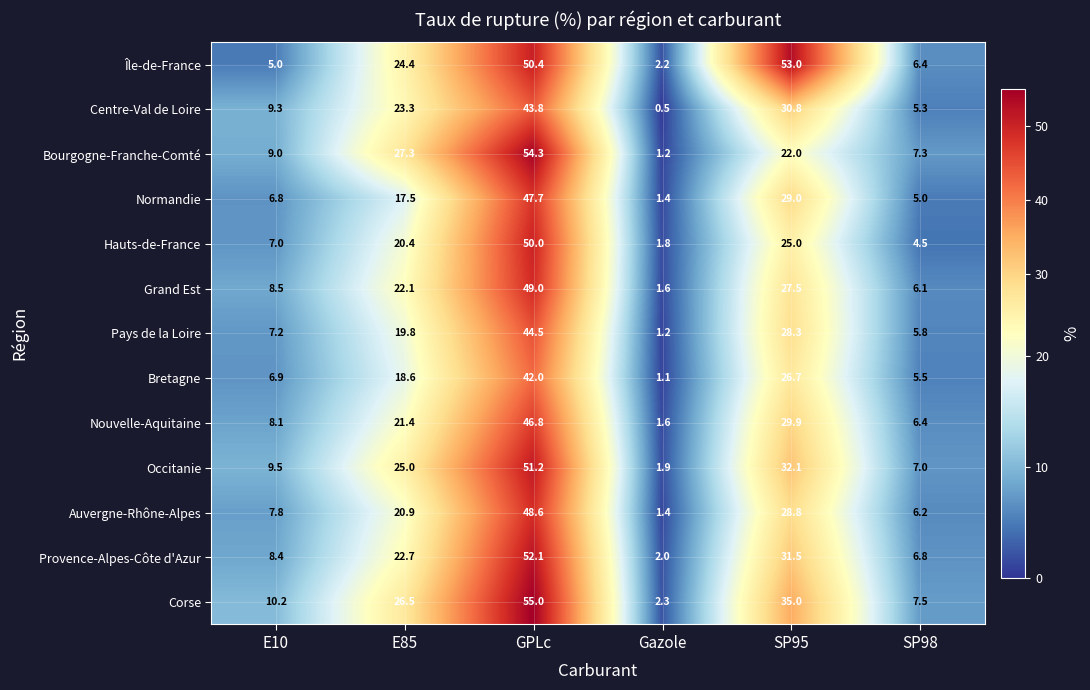

Between E10 and GPLc, which series saw the biggest shift?

Île-de-France